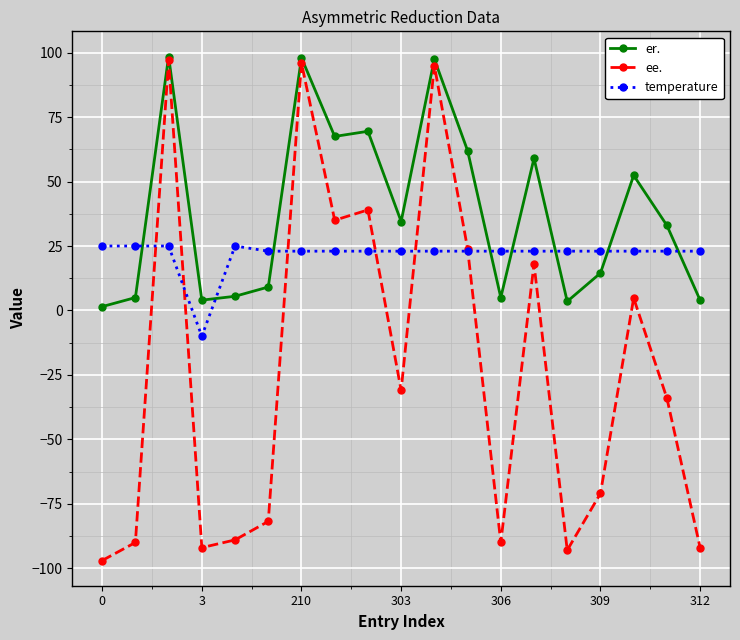

Which series has the widest spread of values?

ee.